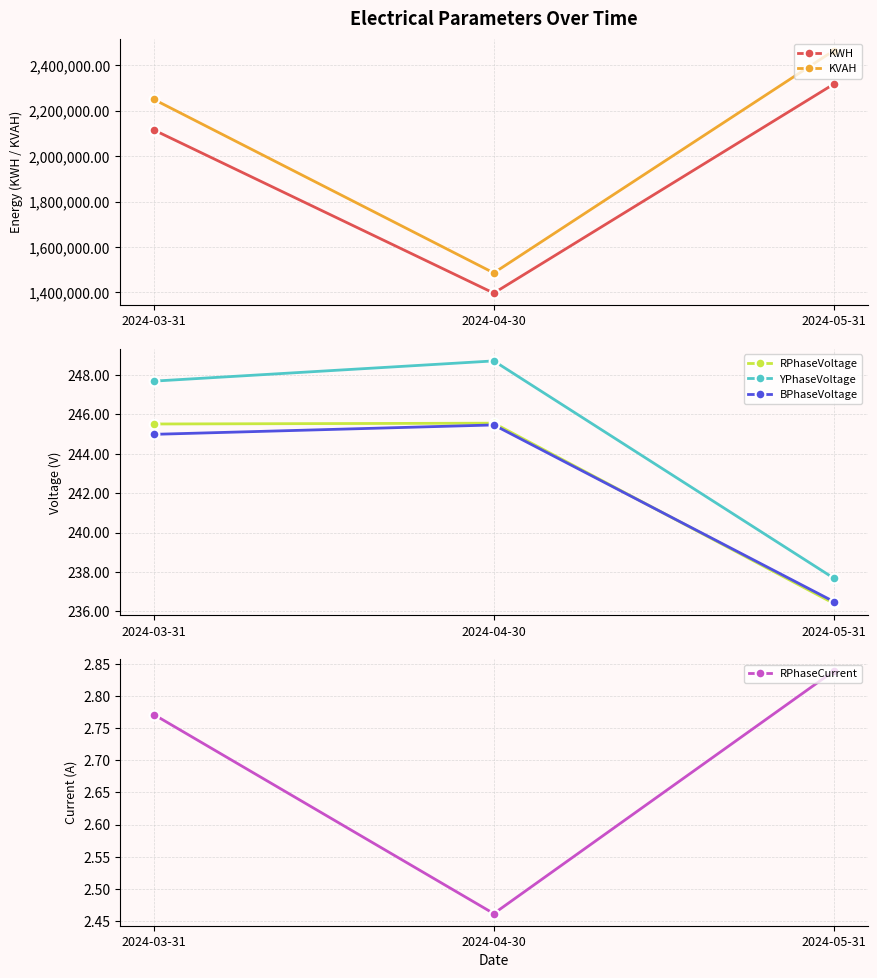

How many lines are shown in the chart?

6